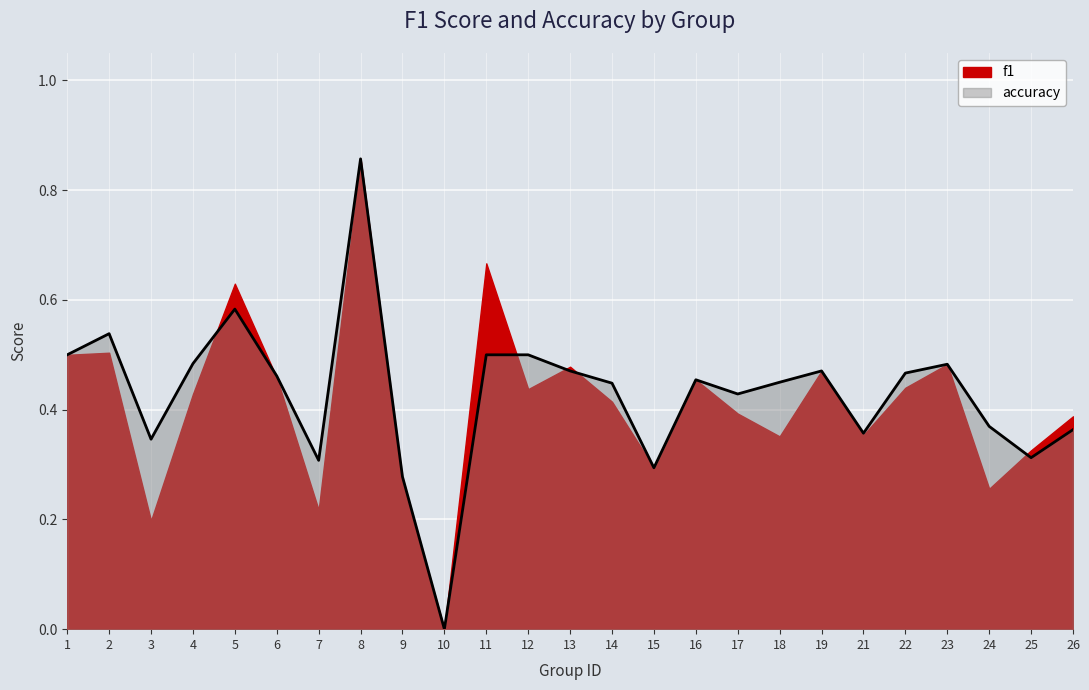

Which category has the lowest value across all series?

10